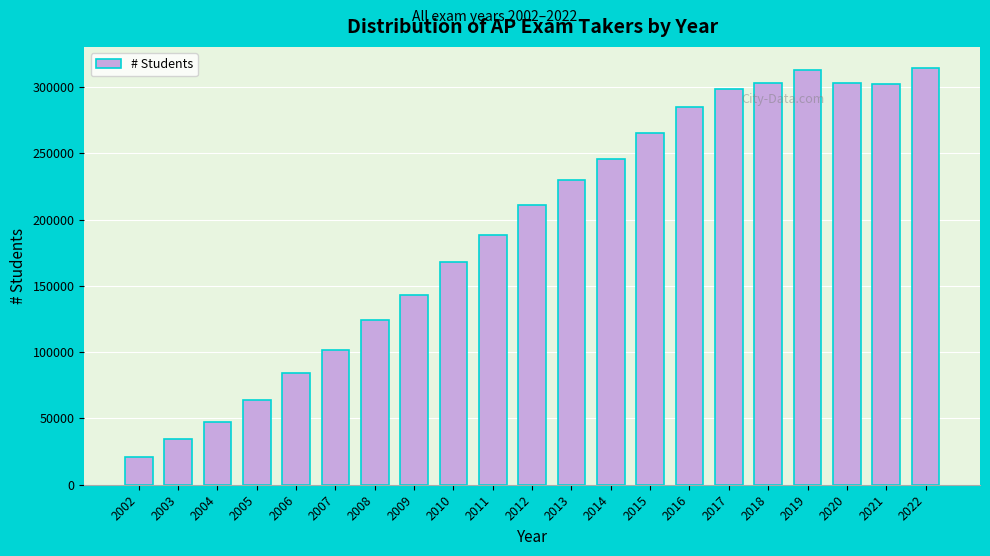

What is the value of the 14th bar from the left?

265308